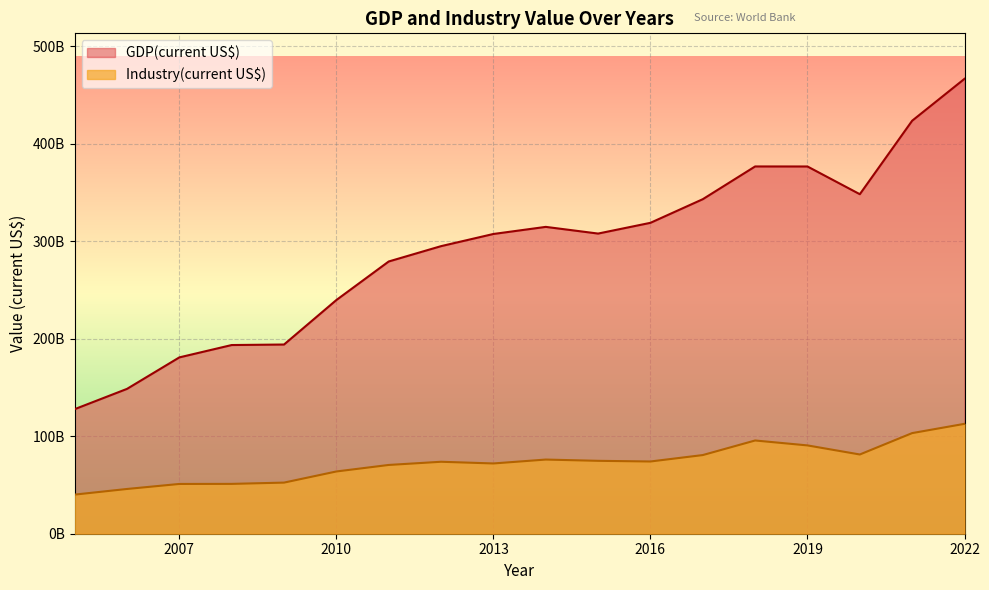

True or false: Industry(current US$) and GDP(current US$) cross at least once.

False